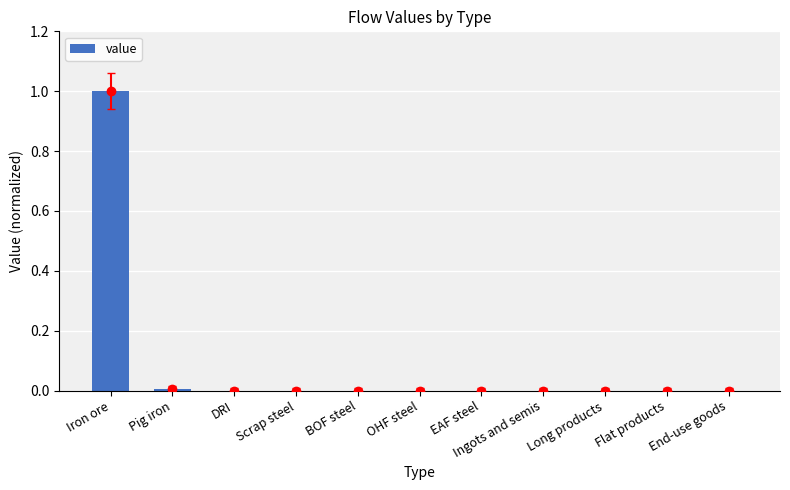

How many data points does each series have?

11